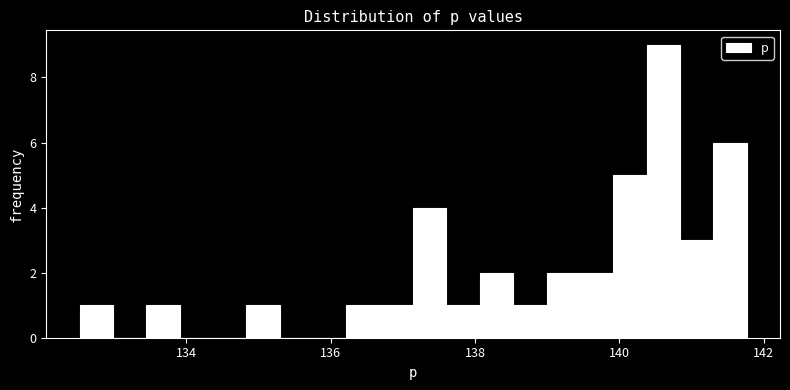

Read against the x-axis, roughly where is the centre of the tallest bar?

140.6